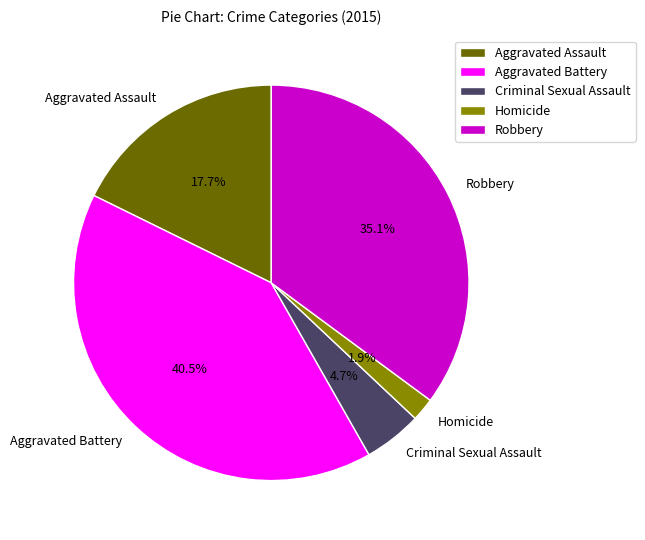

Does any single category account for the majority?

No